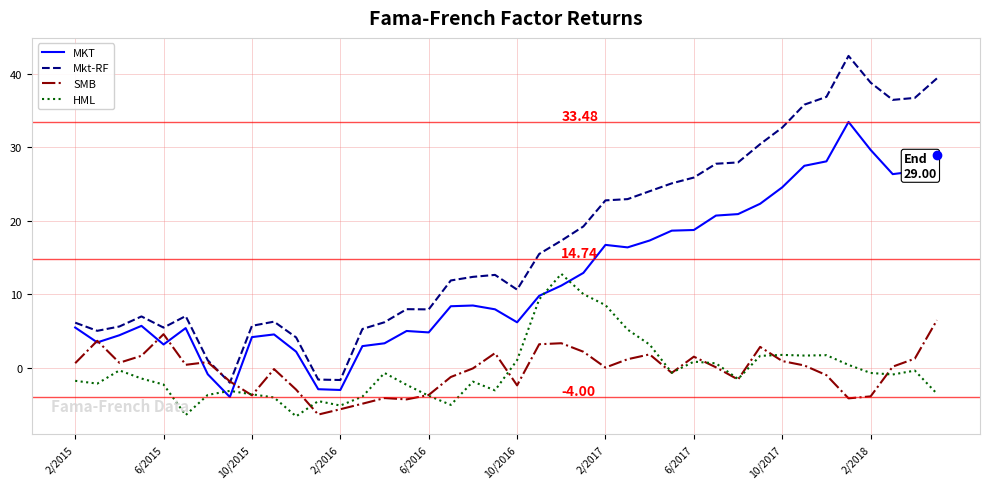

How many distinct data groups are displayed?

4